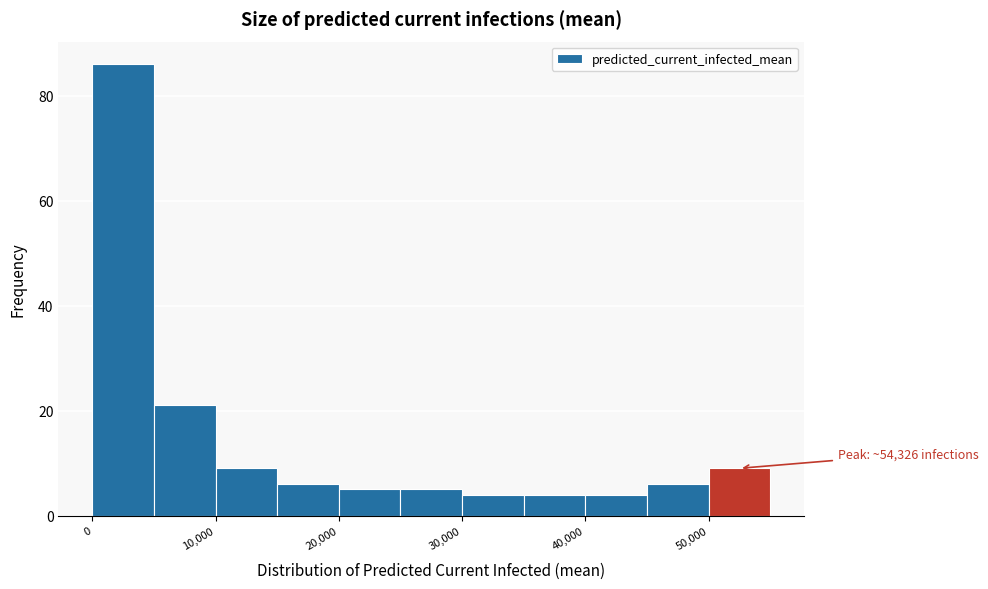

Over which range of the x-axis is the bar tallest?

0 to 5000